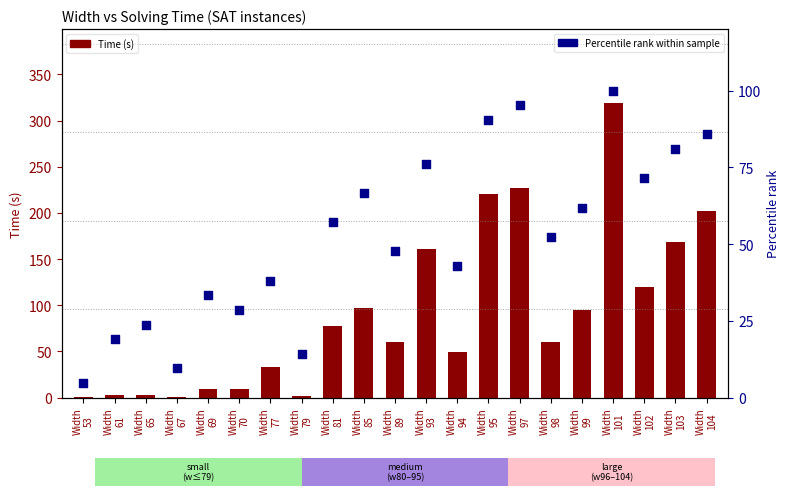

Which series has the largest Y range (max minus min)?

Time (s)